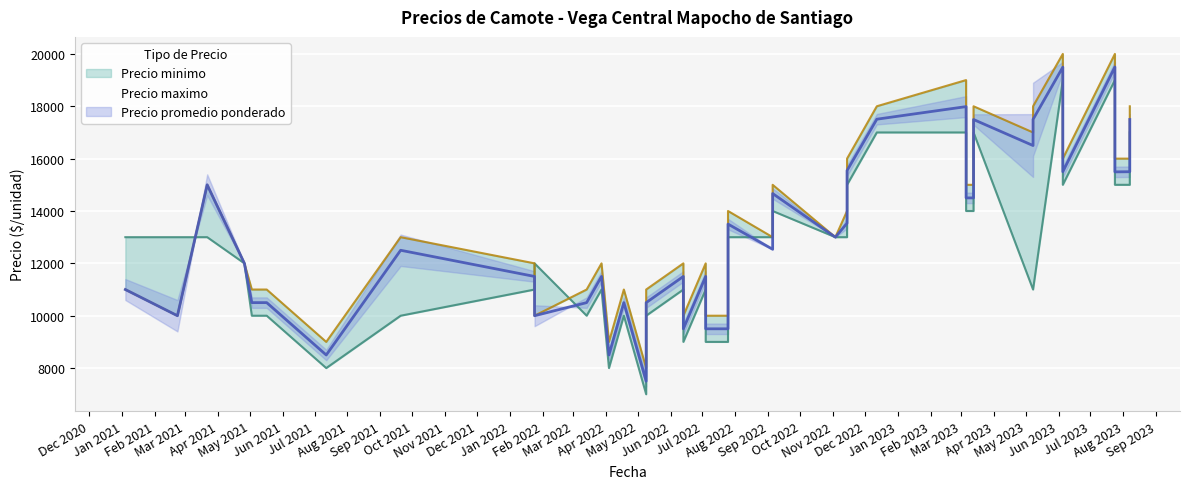

The Precio maximo series shows 14444 at 32. True or false?

False